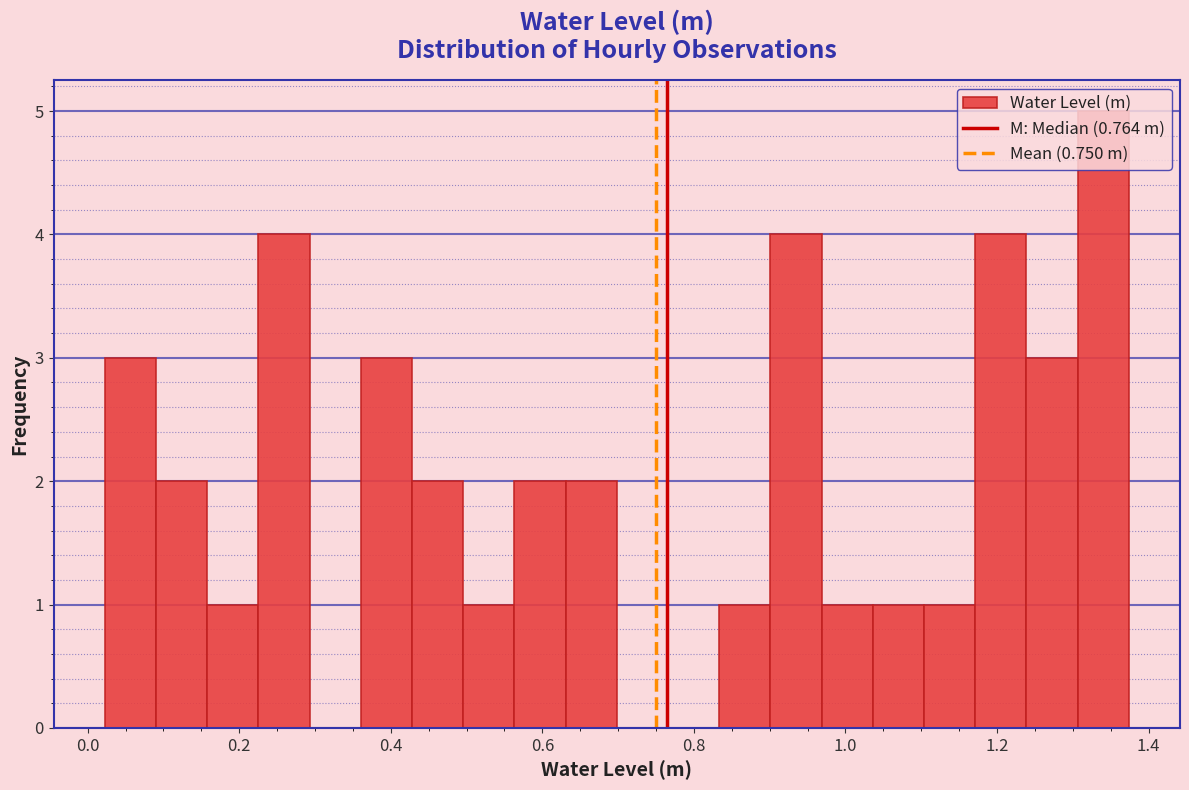

Around what value on the x-axis is the tallest bar? Give the approximate position of its centre, as read against the axis.

1.34